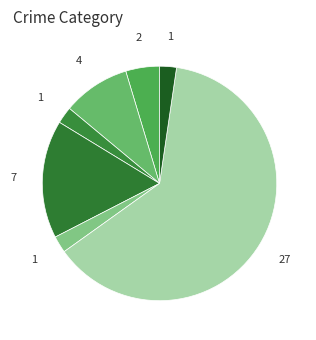

How many segments does this pie chart have?

7